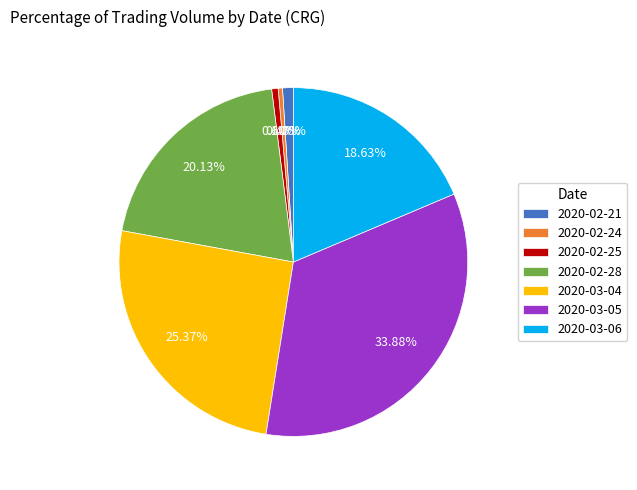

What is the largest slice in the pie chart?

2020-03-05